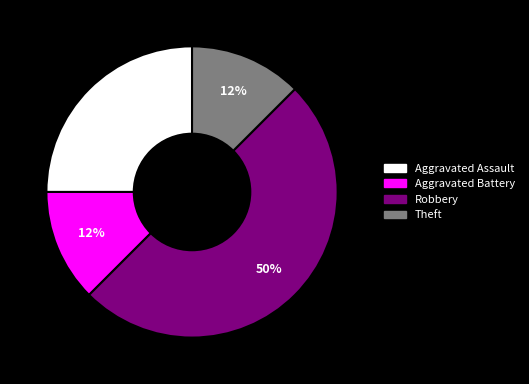

Is Aggravated Battery the majority of the pie?

No